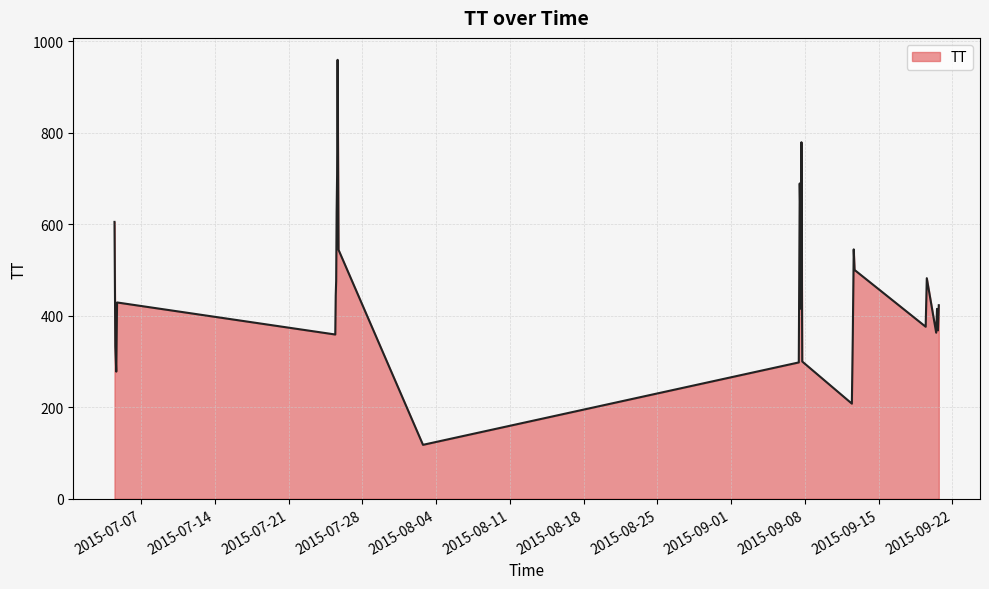

What is the difference between the maximum and minimum values?

841